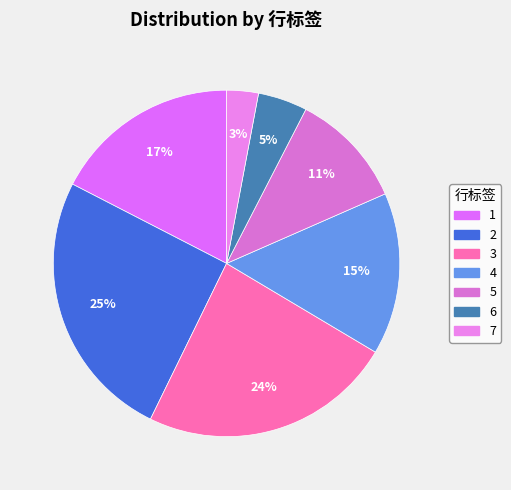

To the nearest percent, what is the combined percentage of 3 and 5?

35%